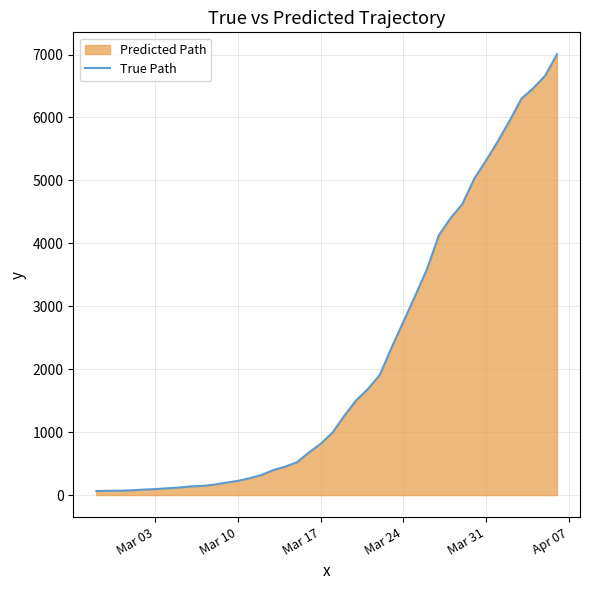

Does the chart display data point markers on the line(s)?

No